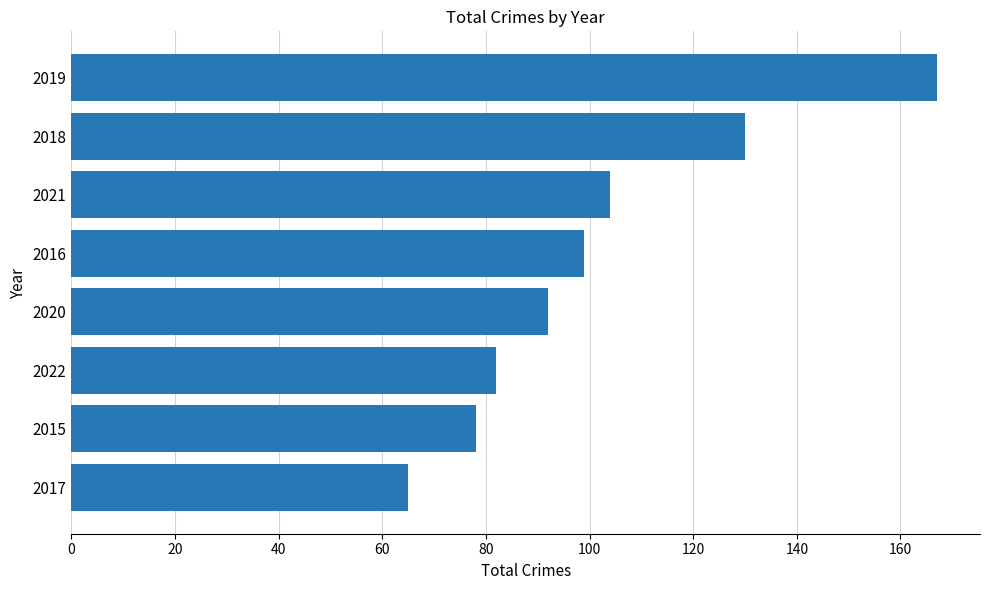

What is the difference between the maximum and minimum values?

102